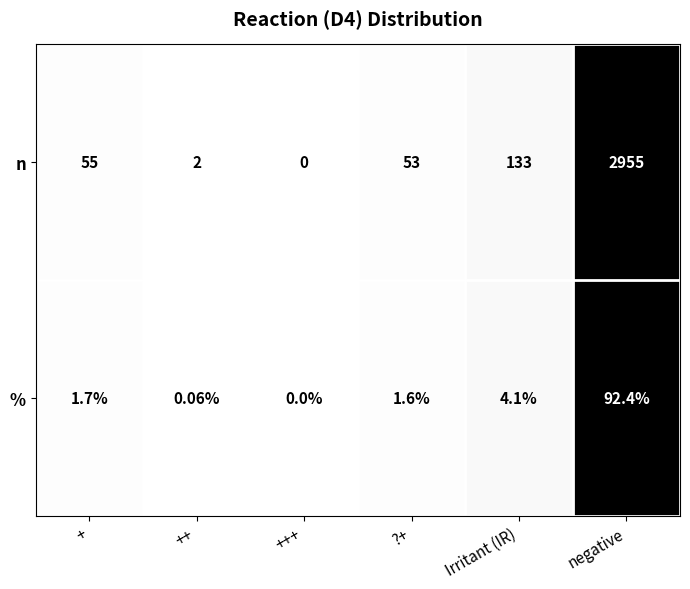

At which category does the chart reach its peak across all series?

negative